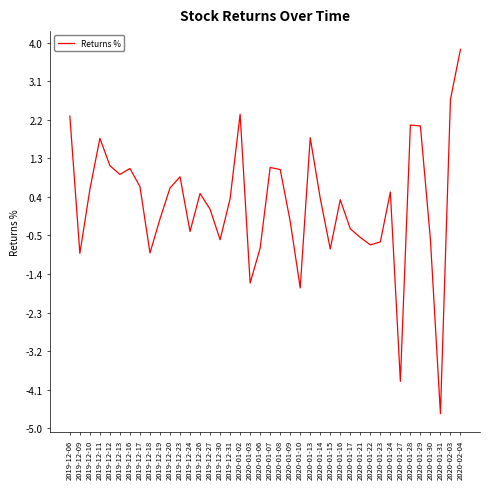

What position from the right is 2019-12-31?

24